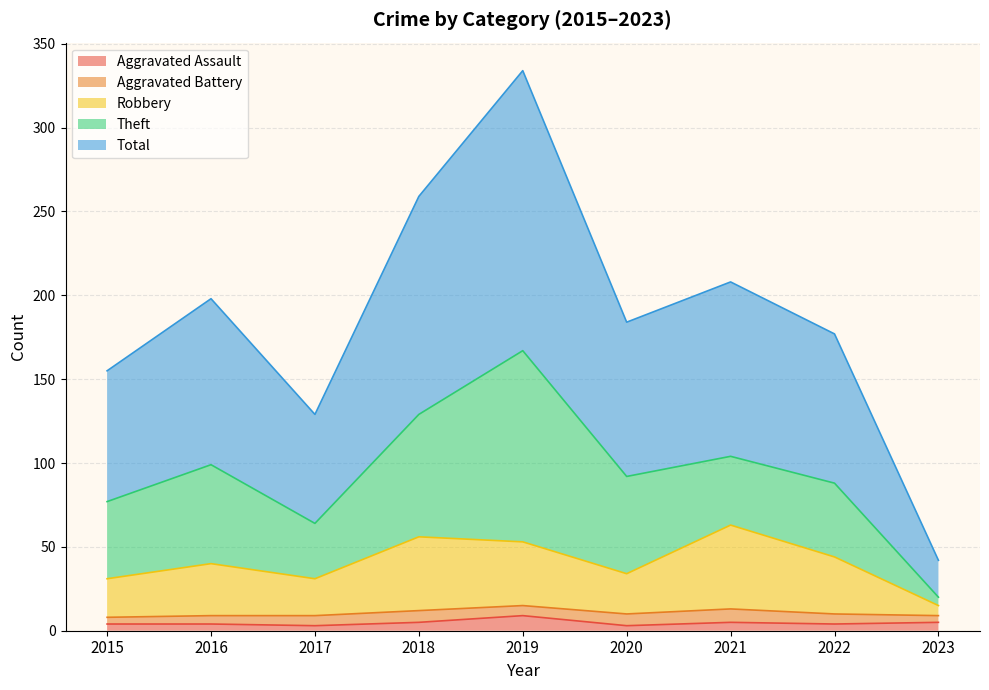

True or false: Robbery has more than 0 points higher than both neighbors.

True